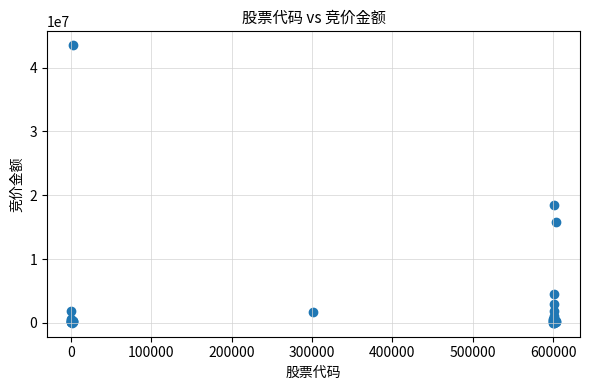

What Y value in the scatter plot is closest to 21759867?

18447993